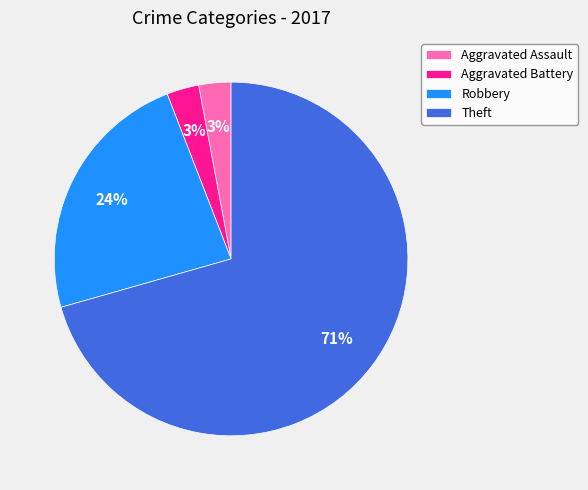

Is it true that Robbery is 14% of the pie?

False